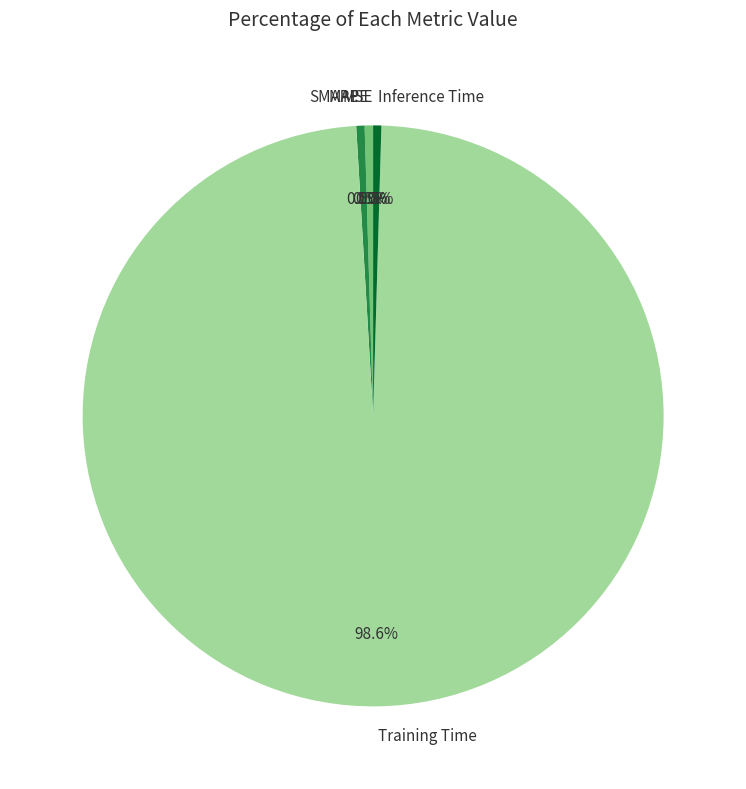

Is there a majority slice in this chart?

Yes